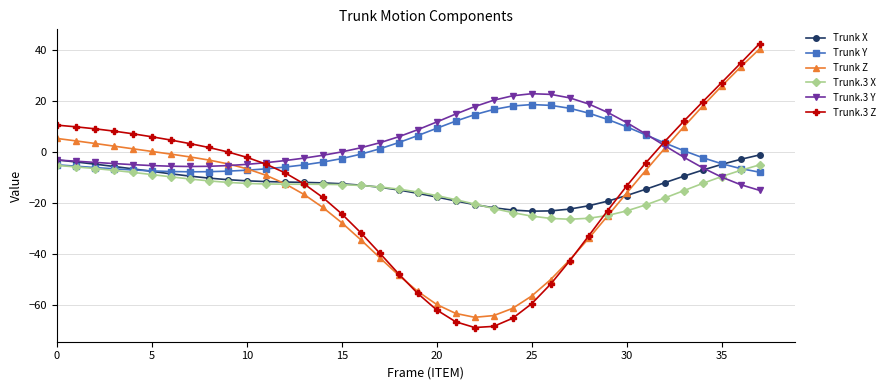

What is the highest value of the Trunk.3 X series?

-5.1